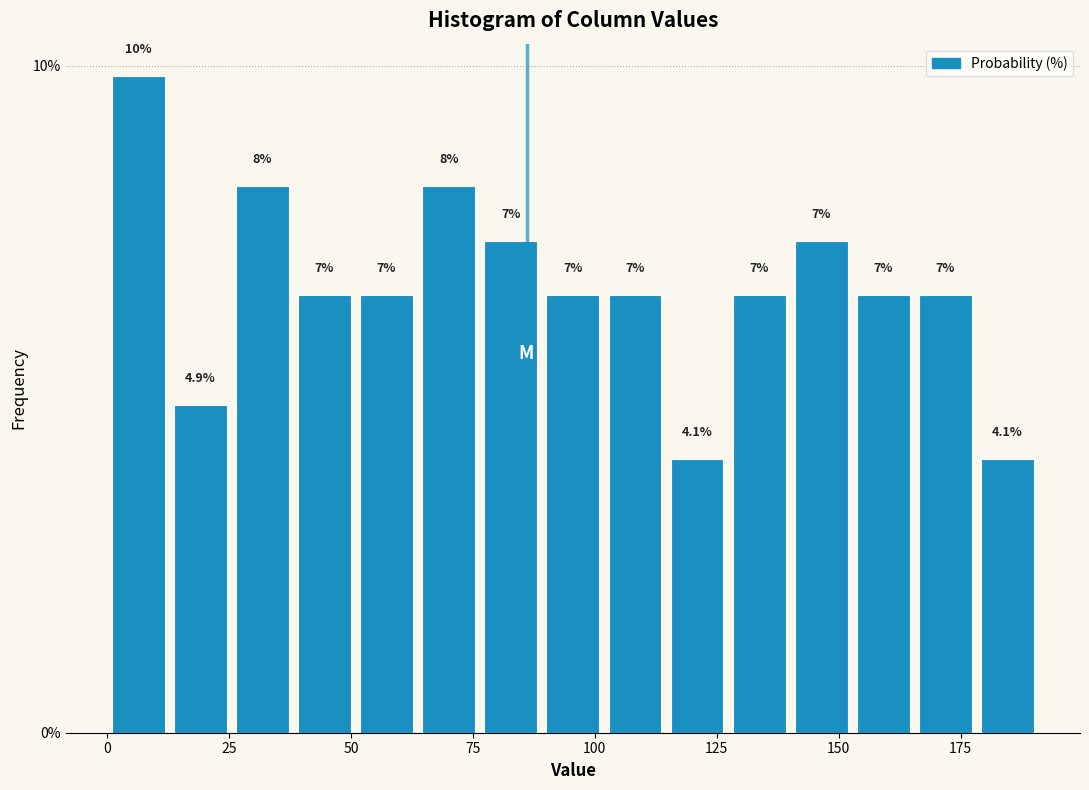

Around what value on the x-axis is the tallest bar? Give the approximate position of its centre, as read against the axis.

5